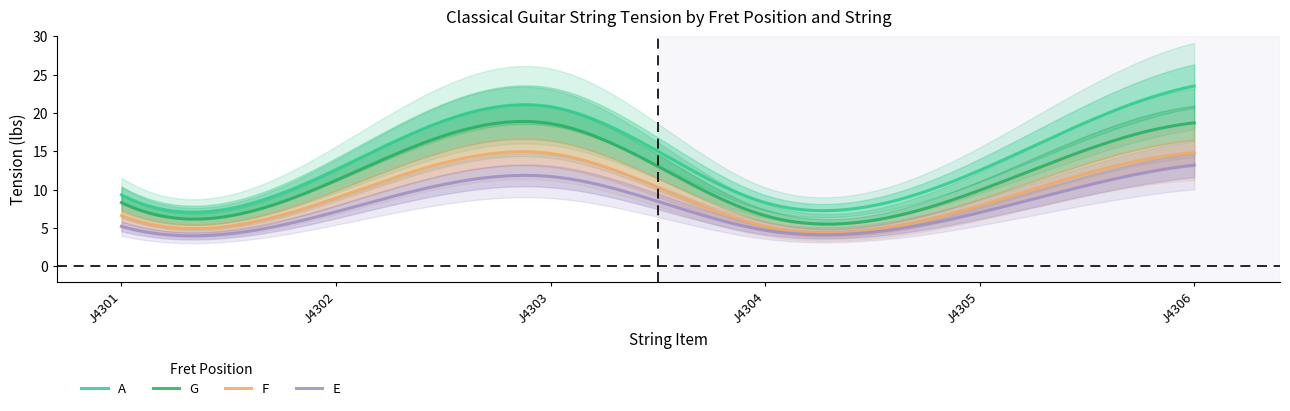

Is it true that G equals 2.0 at J4301?

False